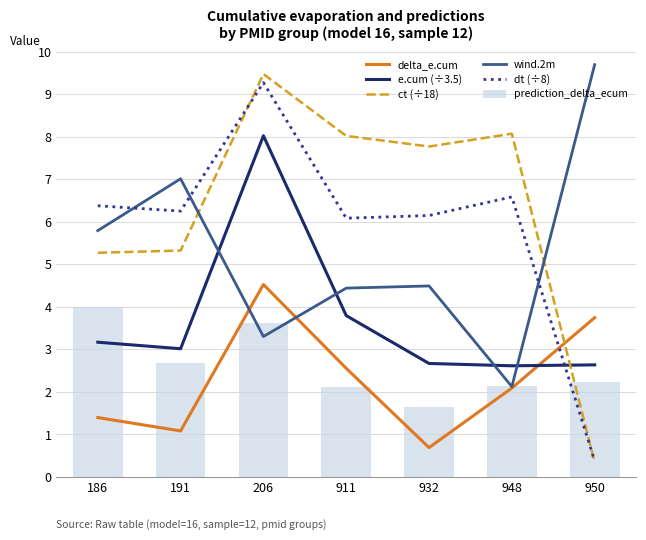

Between 911 and 206, which is larger?

206